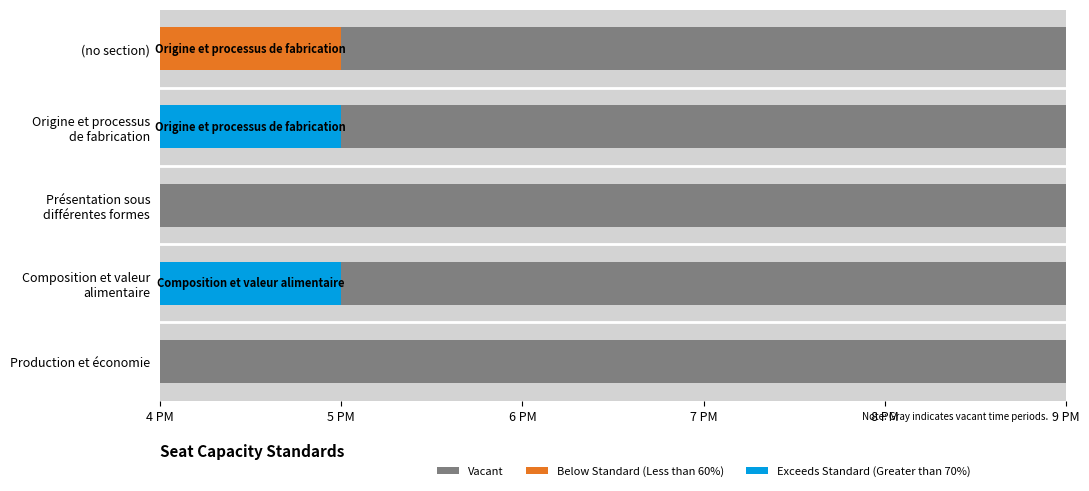

Which series changed the most between 4 PM and 7 PM?

Below Standard (Less than 60%)